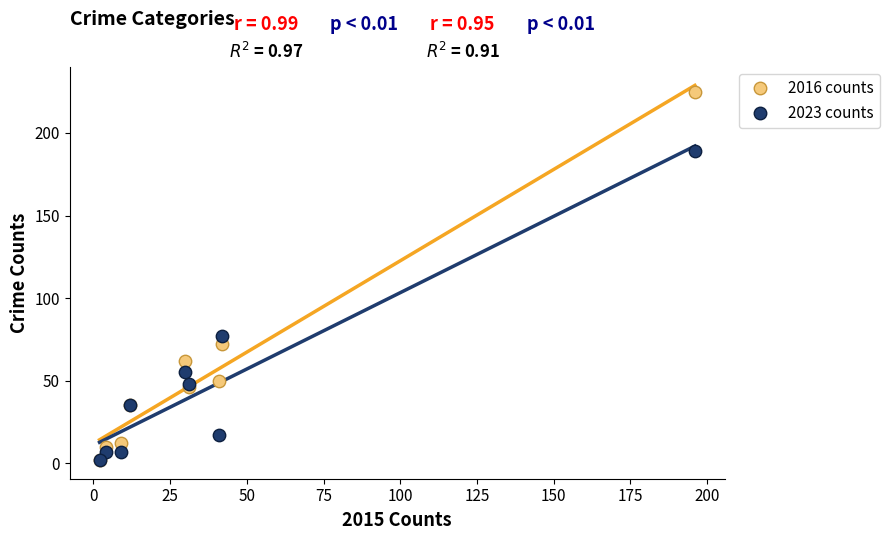

Across all series, what Y value is closest to 113?

77